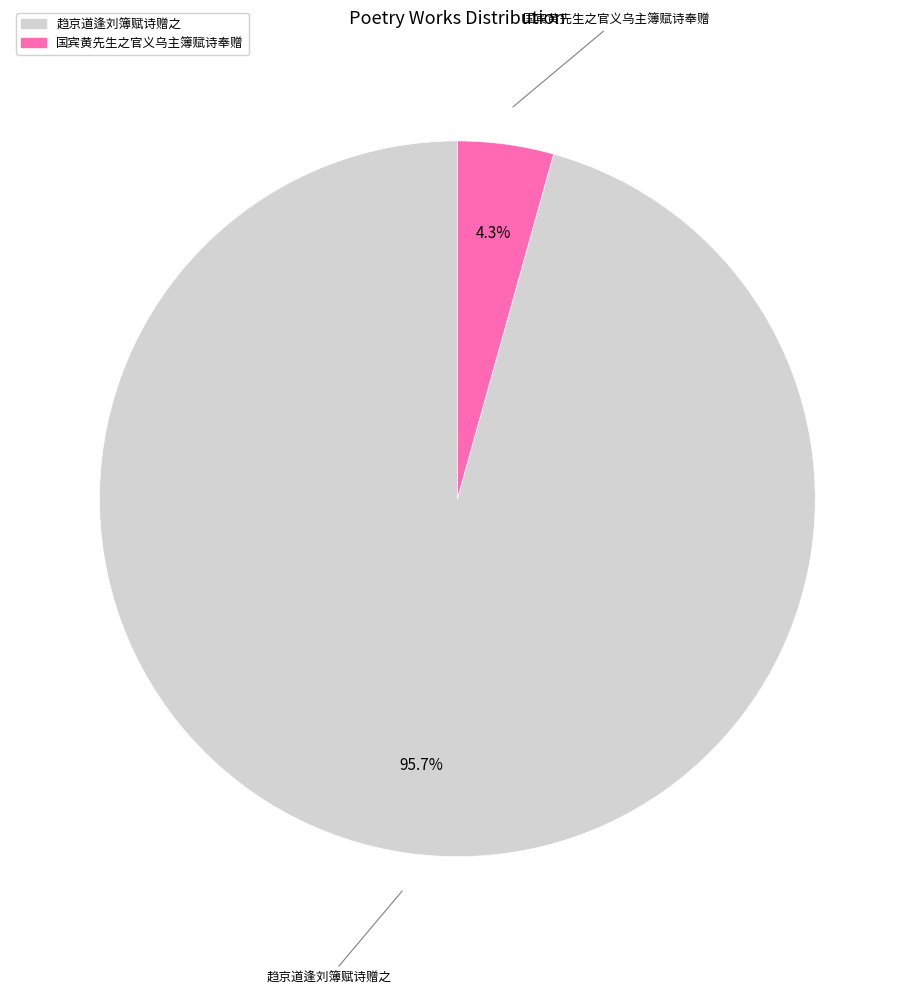

What percentage is the 国宾黄先生之官义乌主簿赋诗奉赠 slice, to the nearest percent?

4%